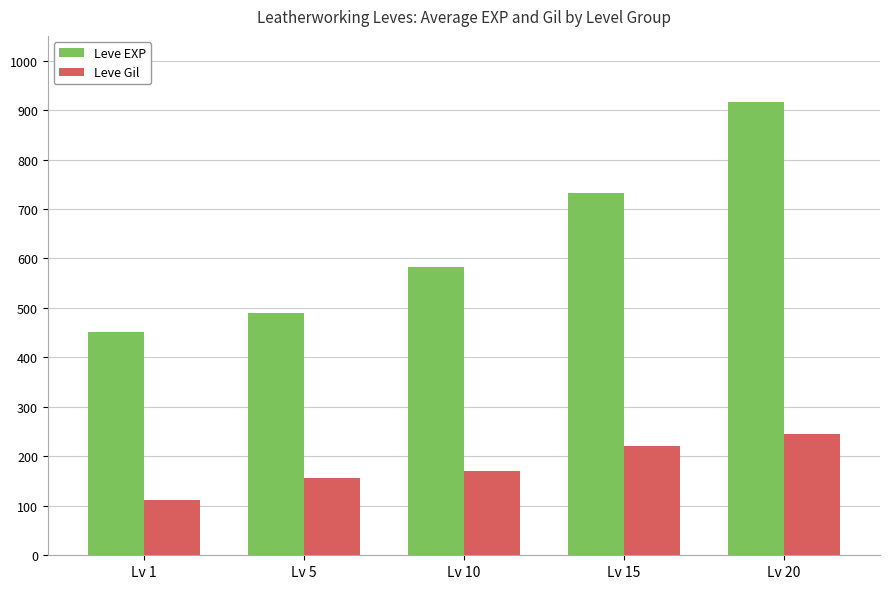

What is the spread (max minus min) of values at Lv 1?

340